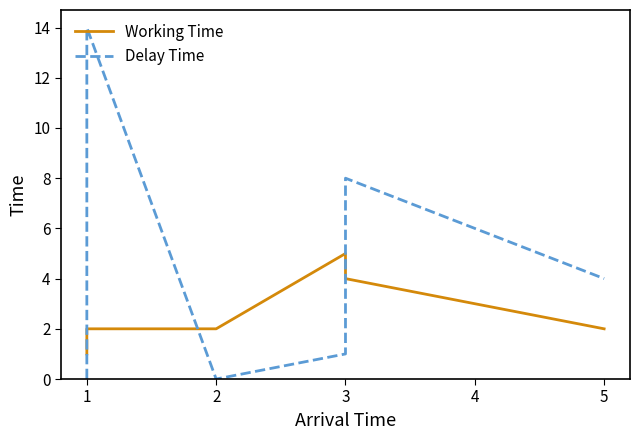

Where does the Working Time series first go above 2?

3